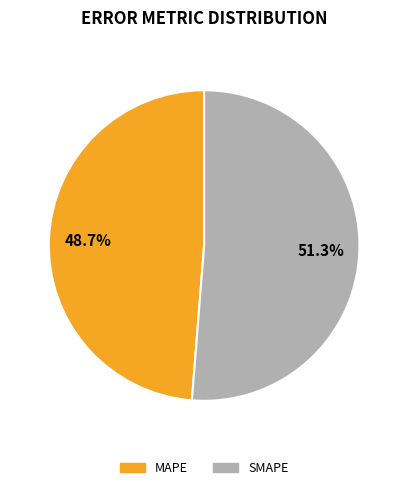

To the nearest percent, what is the combined percentage of SMAPE and MAPE?

100%